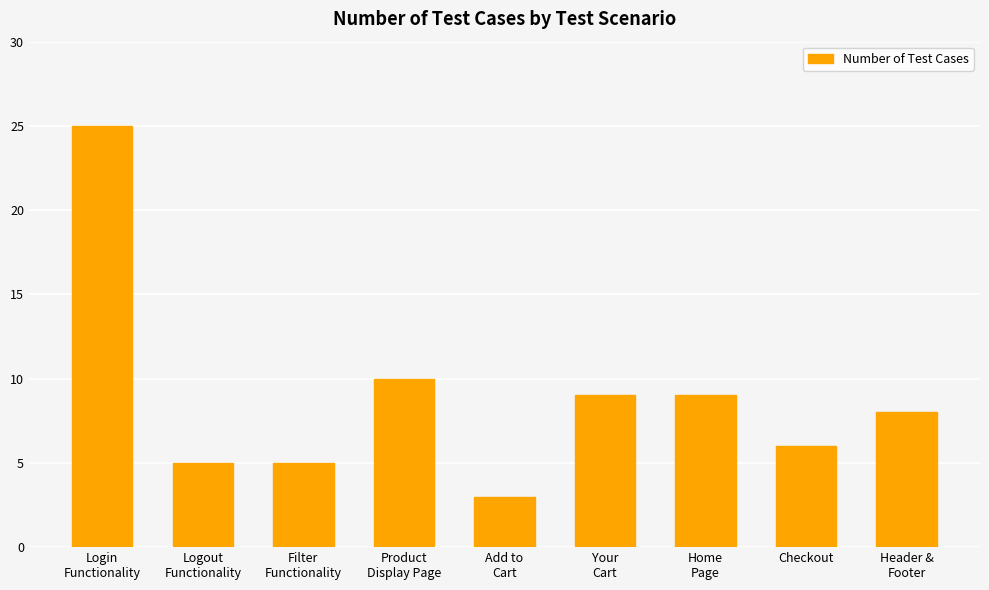

Which category has the lowest value across all series?

Add to
Cart